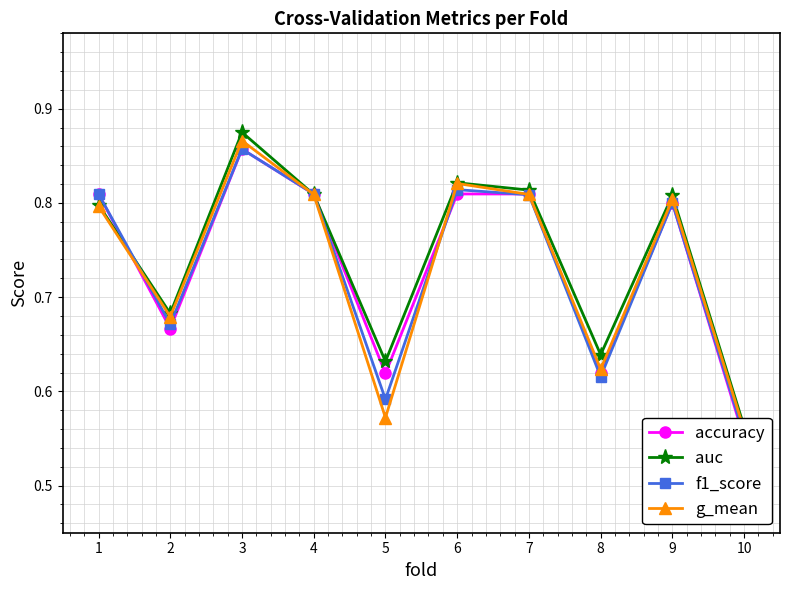

Which series changed the most between 2 and 9?

accuracy